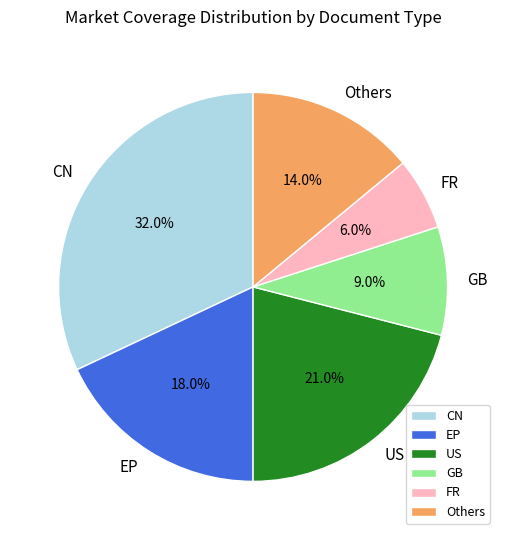

How many slices are in this pie chart?

6